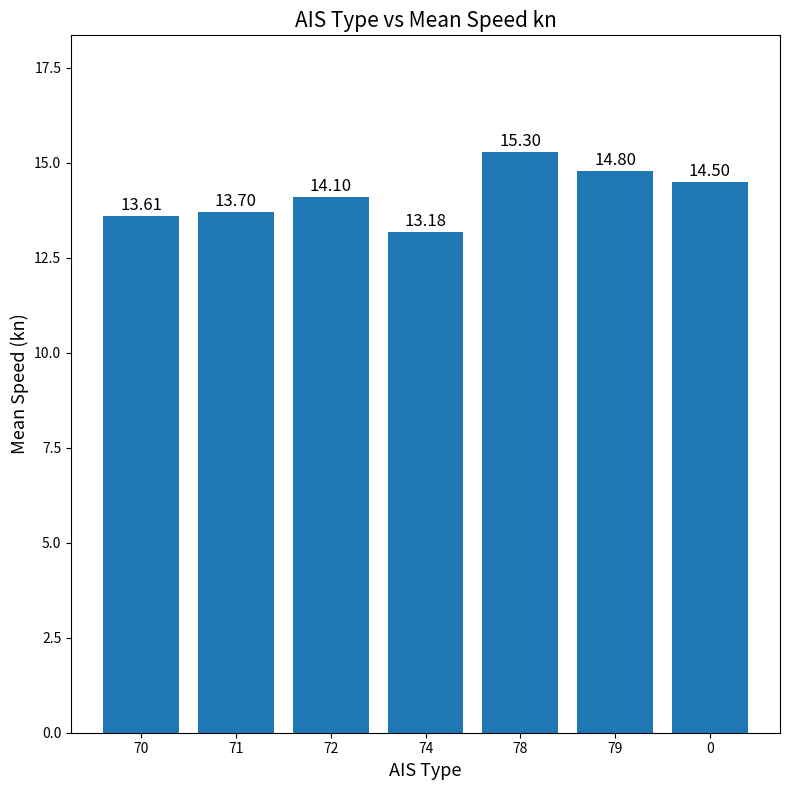

The value at 72 is 4.2. True or false?

False